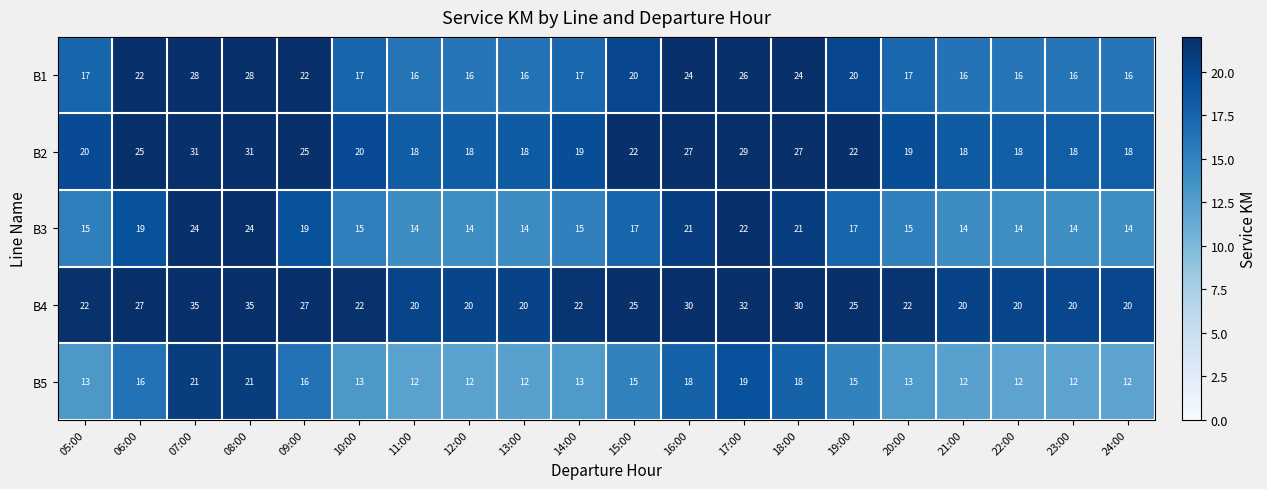

Is it true that B2 equals 29 at 10:00?

False